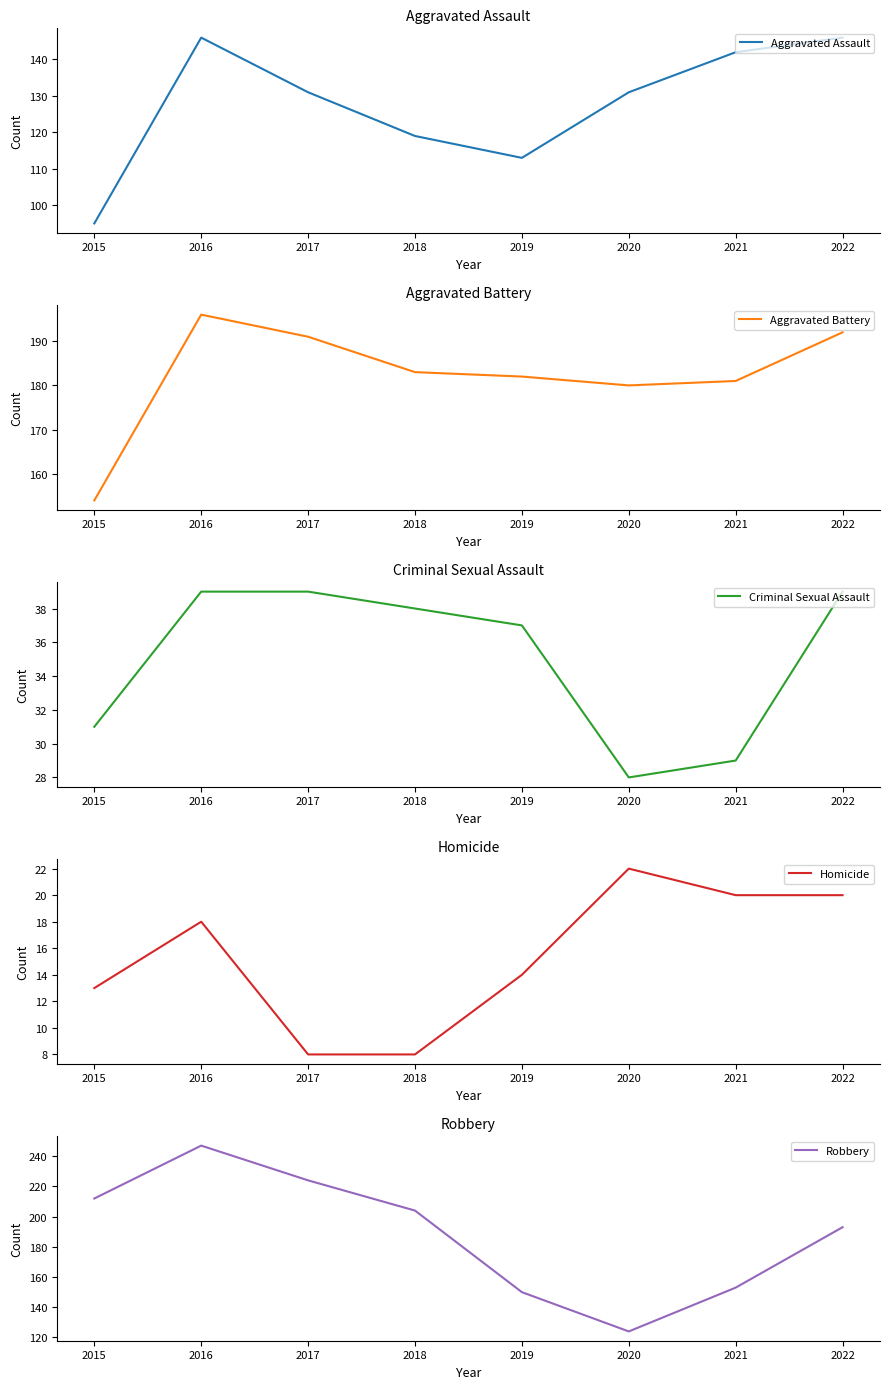

What is the difference between the highest and lowest values at 2016?

229